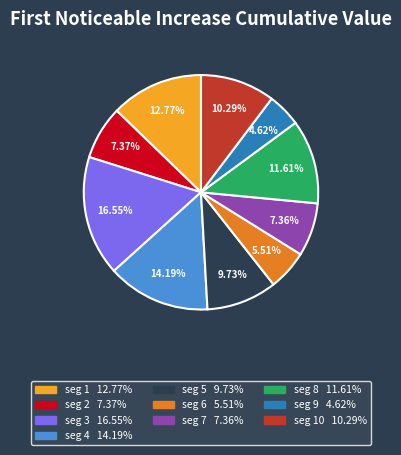

Count the number of slices in the pie.

10